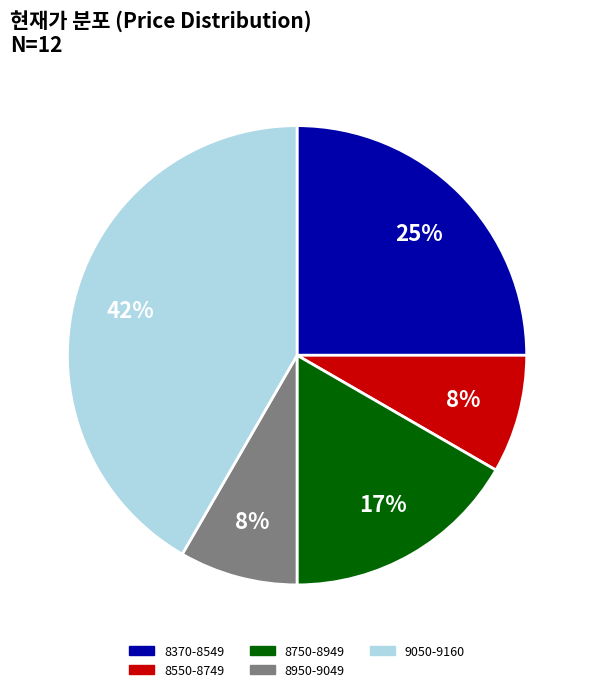

Is there a majority slice in this chart?

No